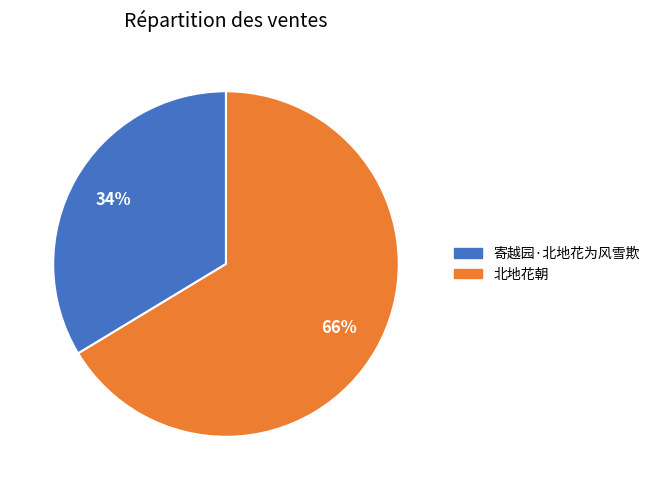

To the nearest percent, what is the average slice percentage?

50%